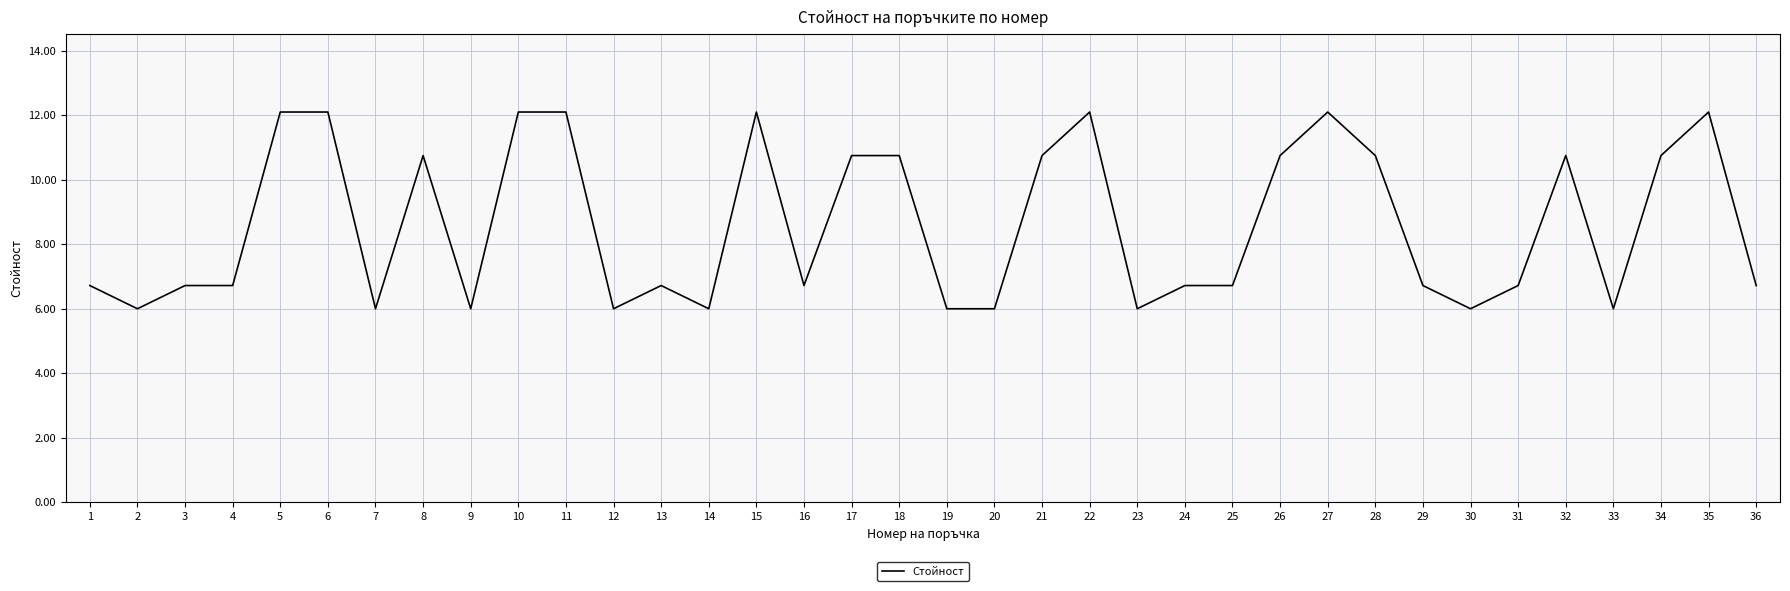

Reading right to left, what are all the values shown in this chart?

6.7	12.1	10.8	6.0	10.8	6.7	6.0	6.7	10.8	12.1	10.8	6.7	6.7	6.0	12.1	10.8	6.0	6.0	10.8	10.8	6.7	12.1	6.0	6.7	6.0	12.1	12.1	6.0	10.8	6.0	12.1	12.1	6.7	6.7	6.0	6.7